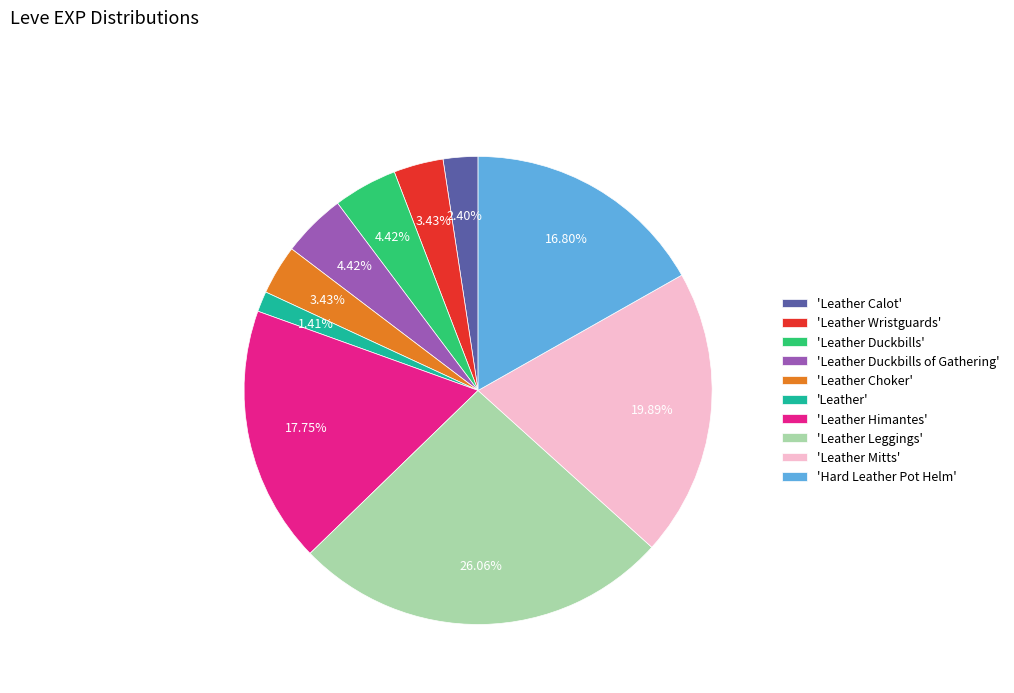

Which category has the biggest portion of the pie?

'Leather Leggings'